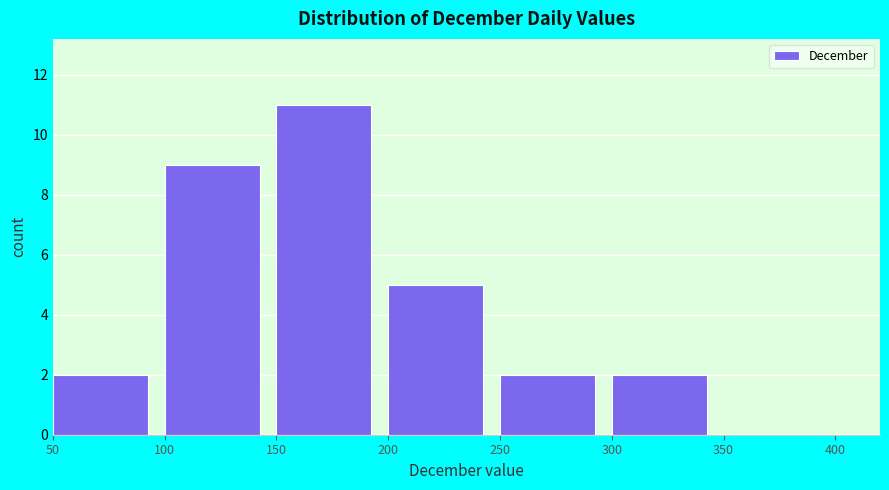

What is the height of the bar covering 150 to 200 on the x-axis? The values are not printed on the chart, so give them approximately, as read against the axis.

11